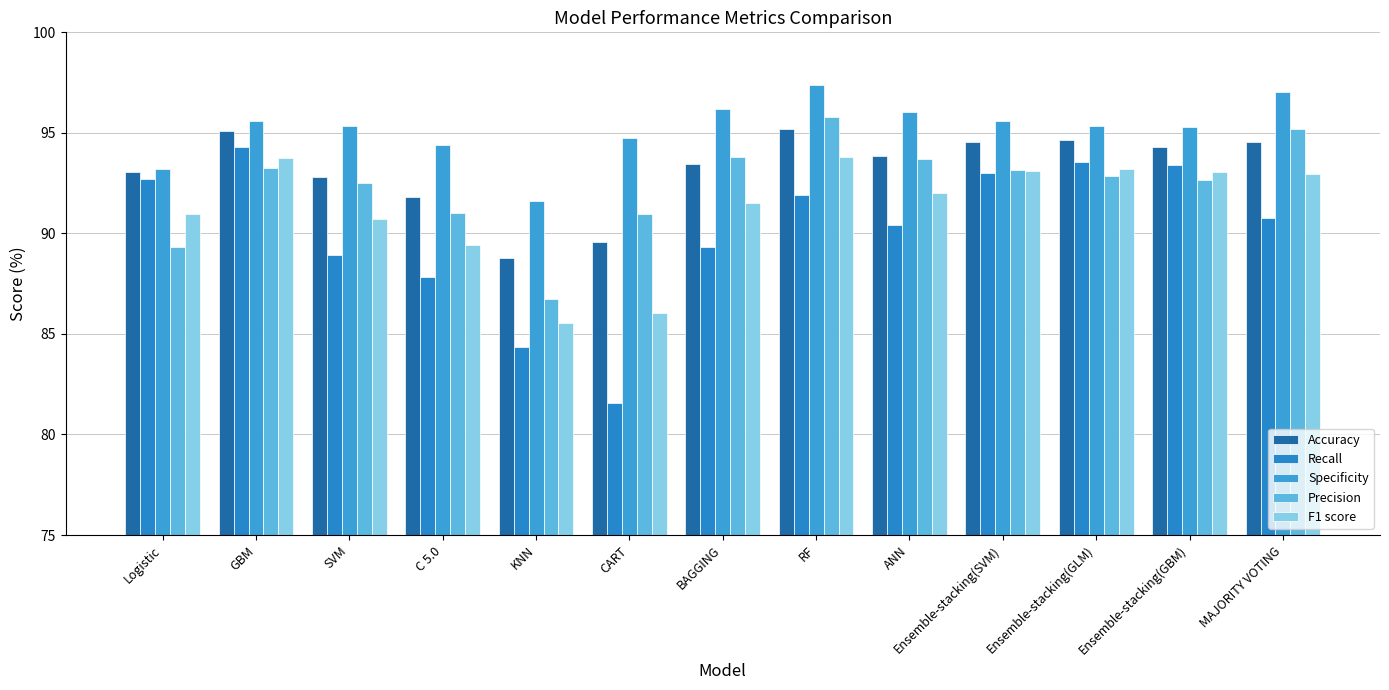

What is the maximum value for Specificity?

97.4